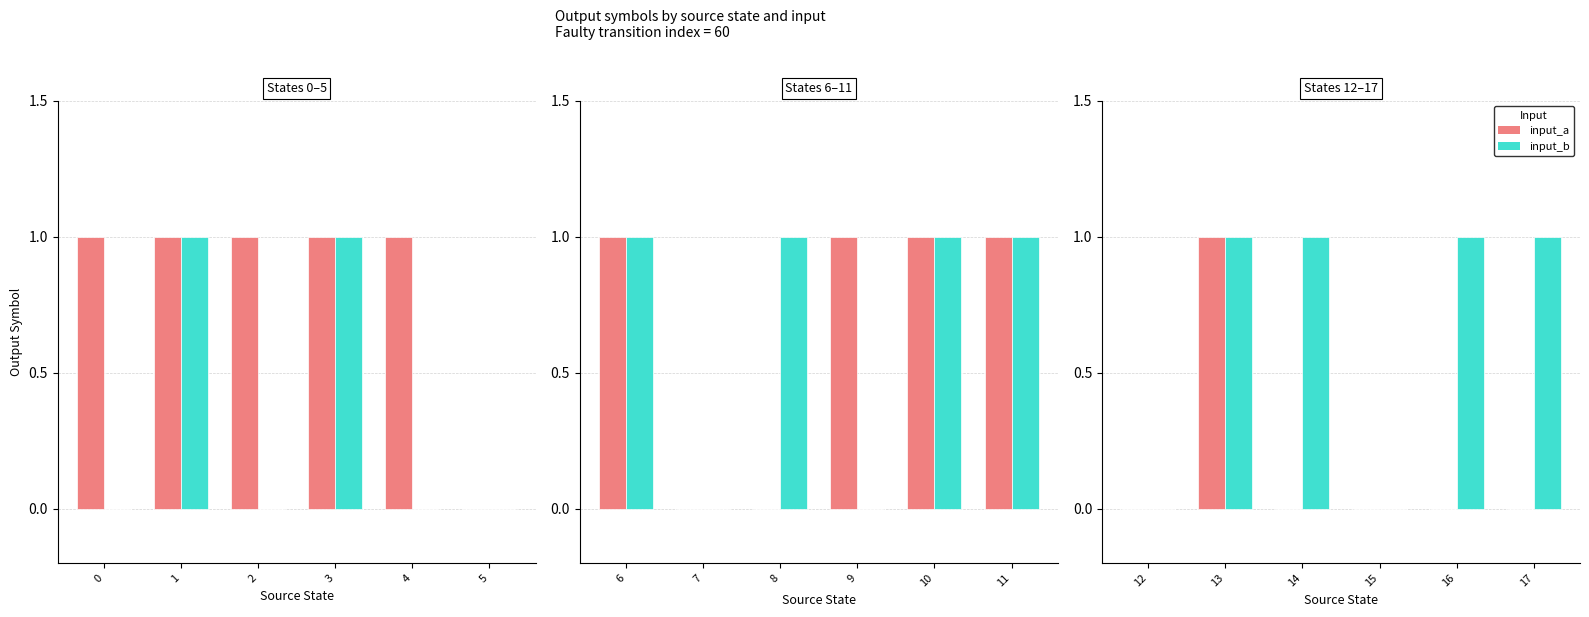

Between 16 and 17, which series saw the biggest shift?

input_a